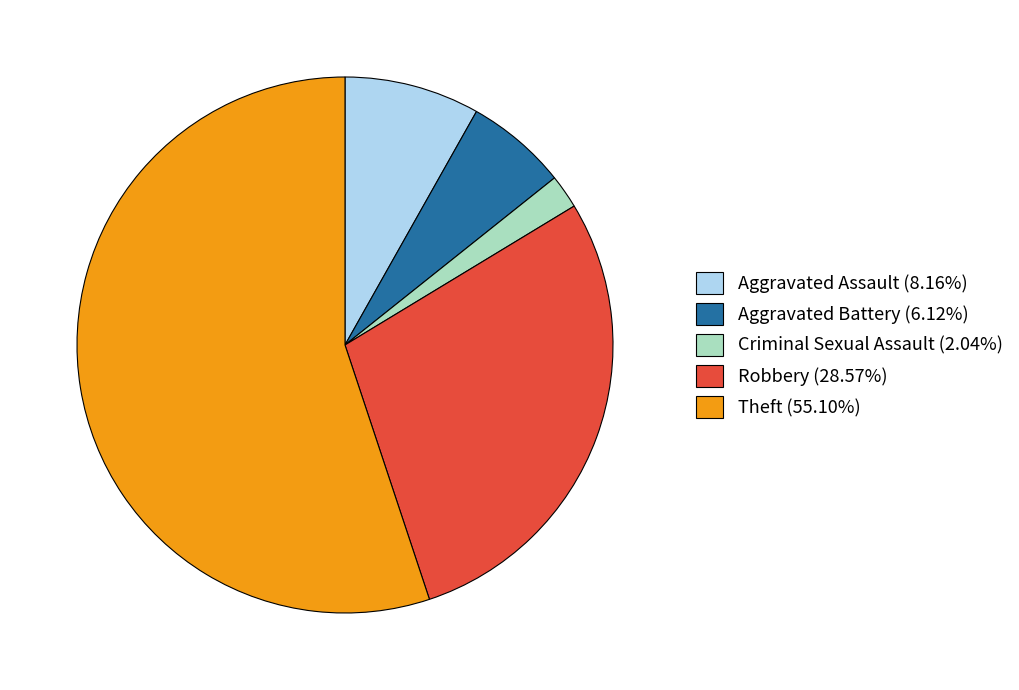

What is the ratio of the value at Robbery (28.57%) to the value at Aggravated Battery (6.12%)?

4.7